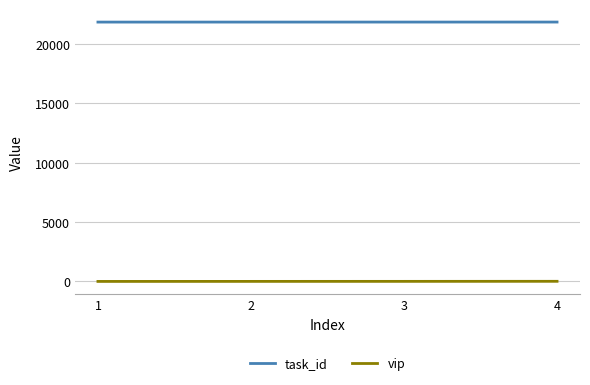

True or false: task_id has more than 1 interior local peaks.

False